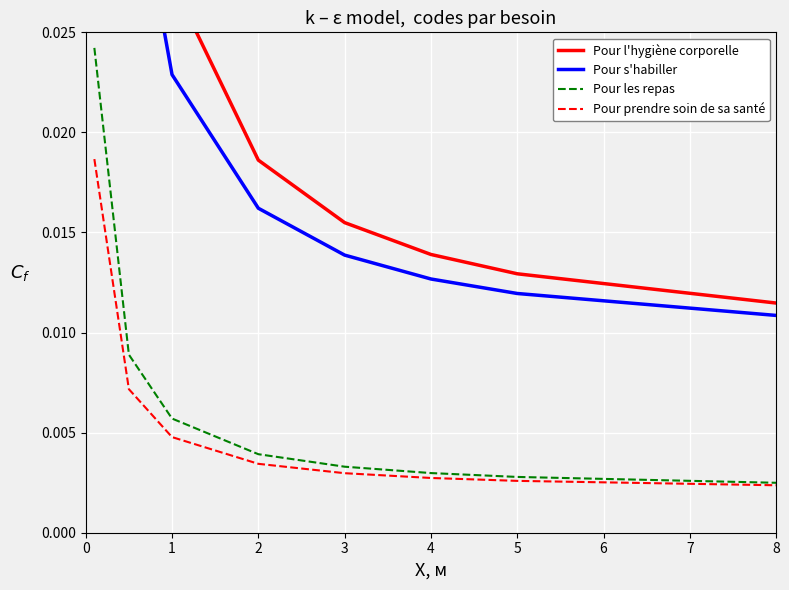

True or false: Pour les repas has more than 1 points higher than both neighbors.

False